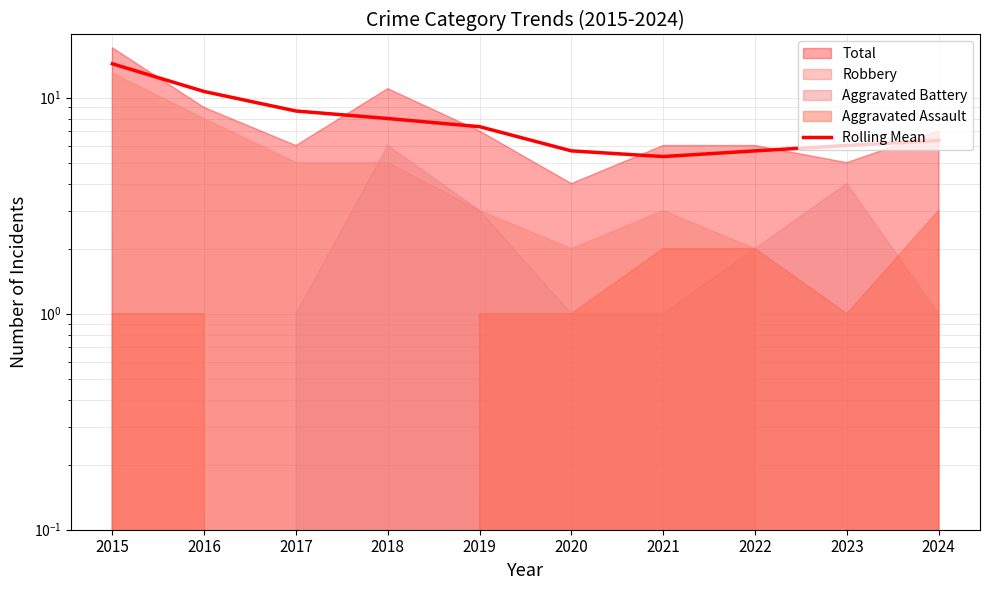

Between 2023 and 2016, which is larger?

2016